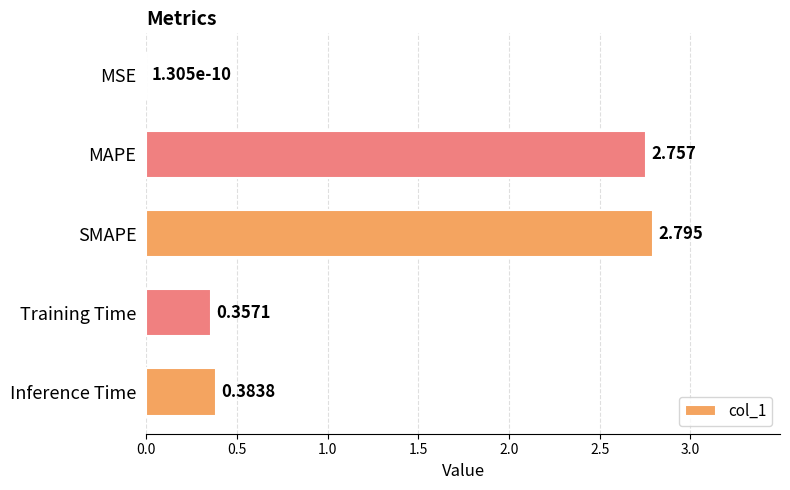

Where is the data nearest to the value 1?

Inference Time